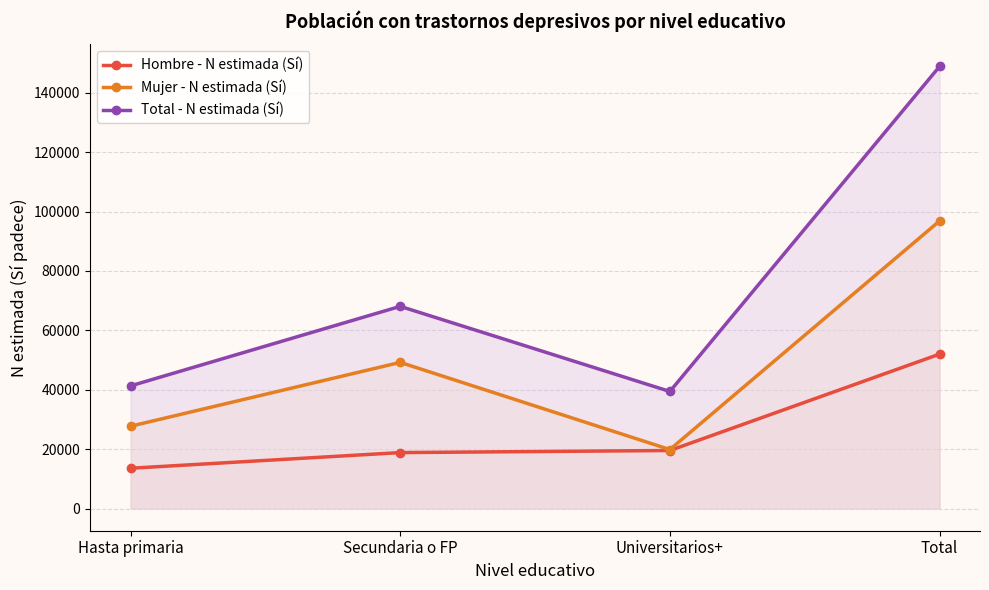

Rank the series at Secundaria o FP from lowest to highest value.

Hombre - N estimada (Sí), Mujer - N estimada (Sí), Total - N estimada (Sí)